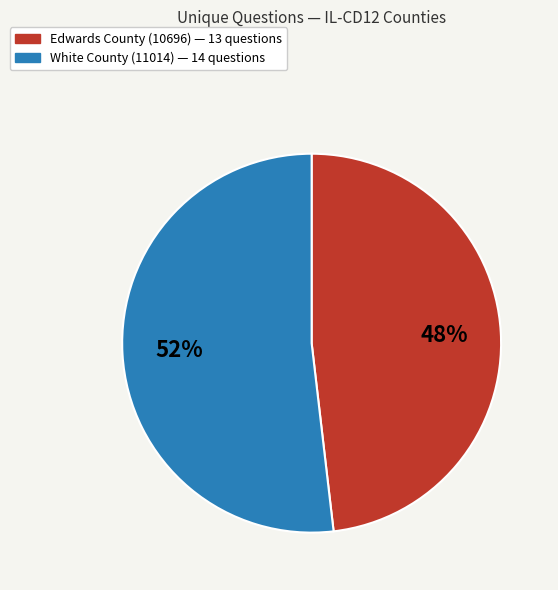

Is there a majority slice in this chart?

Yes